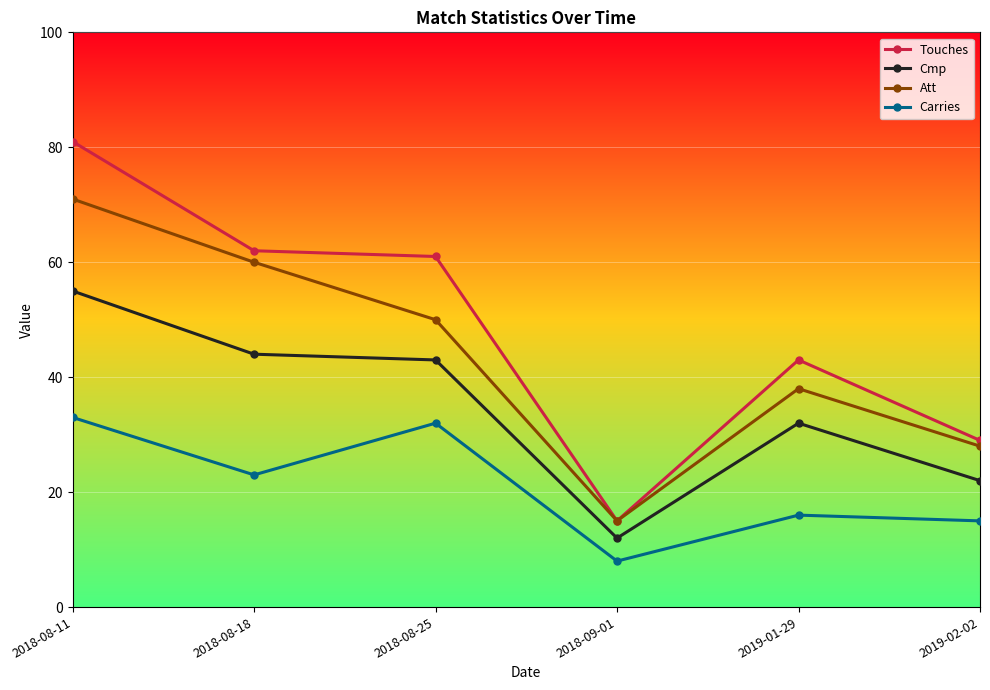

What is the value of the Att point at the 2nd from the left?

60